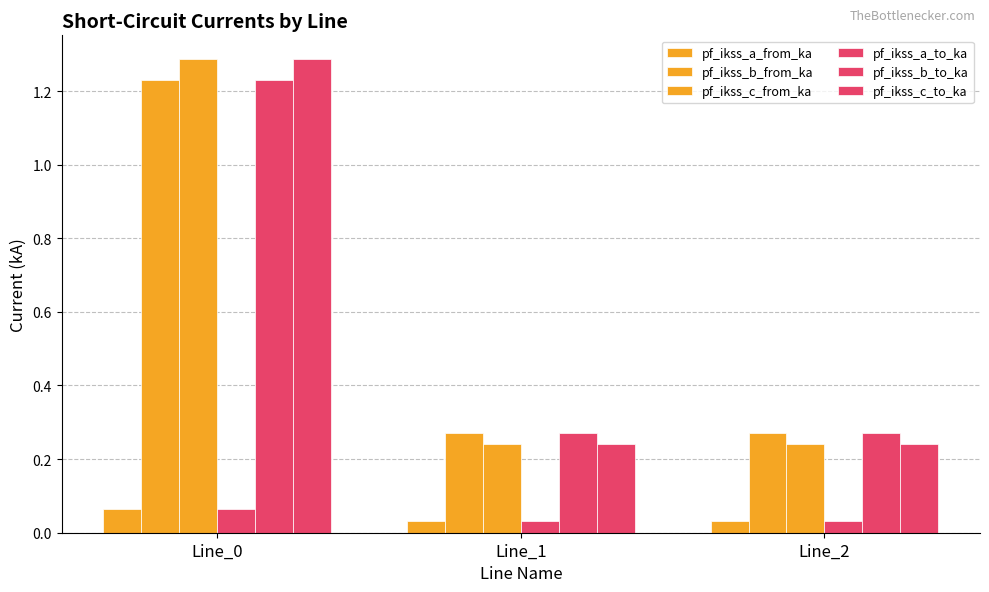

Reading left to right, what are all the values shown in this chart?

pf_ikss_a_from_ka: Line_0=0.1	Line_1=0.0	Line_2=0.0
pf_ikss_b_from_ka: Line_0=1.2	Line_1=0.3	Line_2=0.3
pf_ikss_c_from_ka: Line_0=1.3	Line_1=0.2	Line_2=0.2
pf_ikss_a_to_ka: Line_0=0.1	Line_1=0.0	Line_2=0.0
pf_ikss_b_to_ka: Line_0=1.2	Line_1=0.3	Line_2=0.3
pf_ikss_c_to_ka: Line_0=1.3	Line_1=0.2	Line_2=0.2